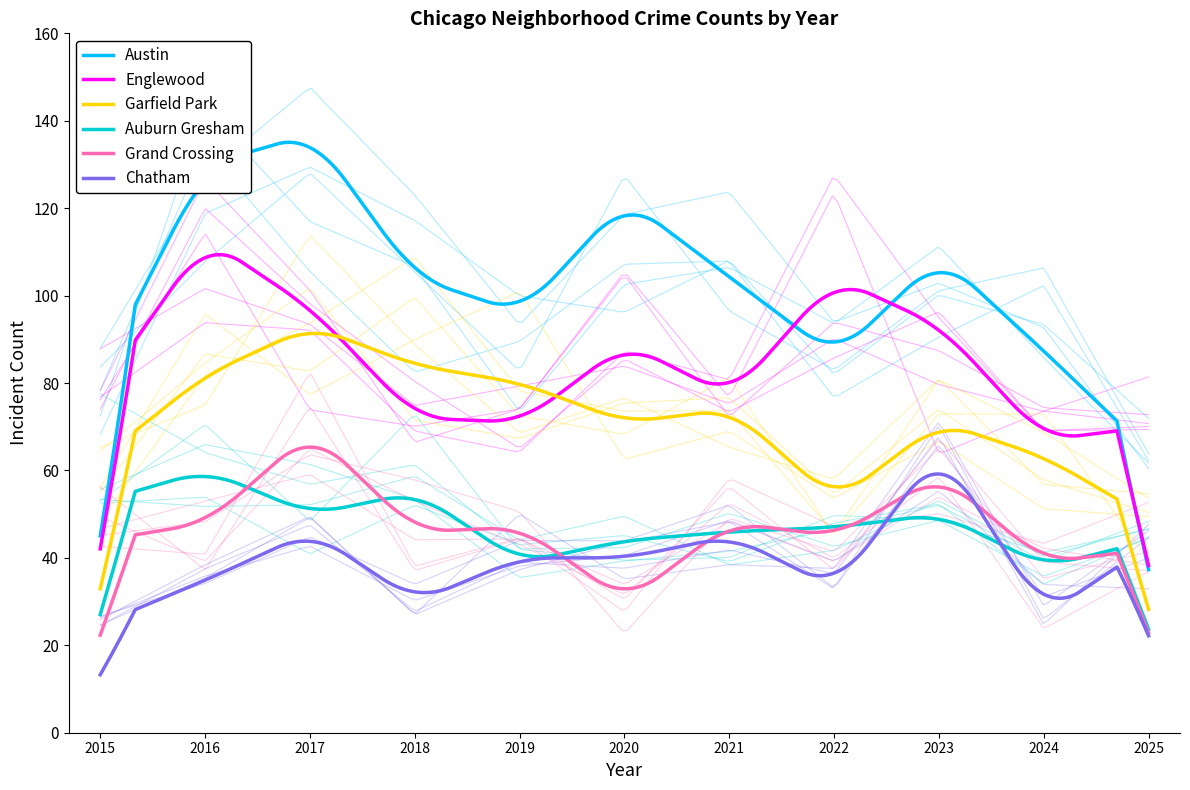

True or false: Englewood and Grand Crossing cross at least once.

False